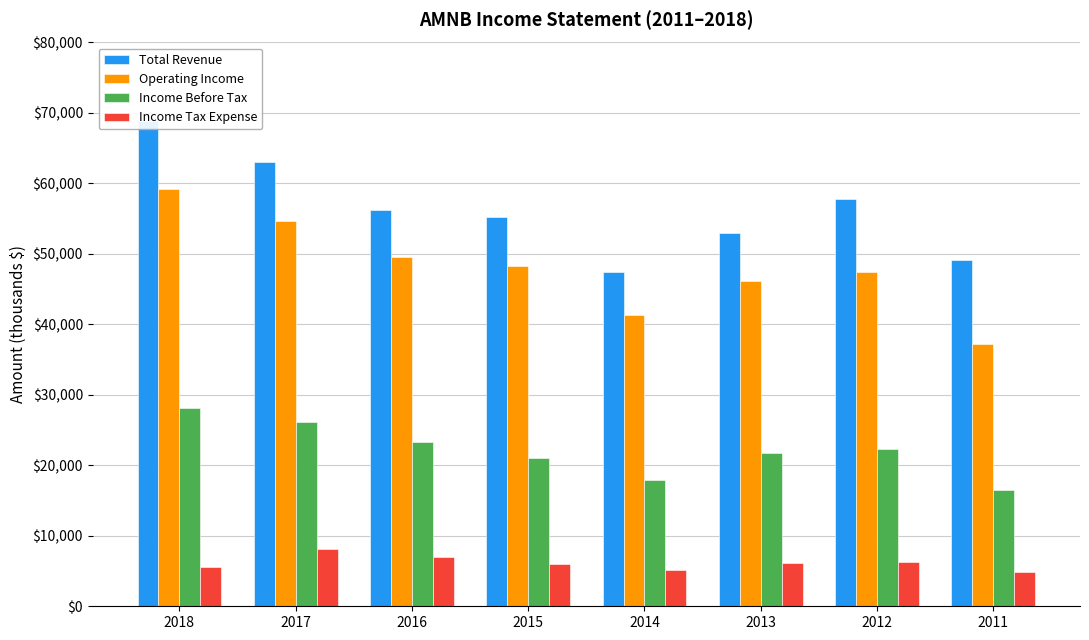

Is it true that Operating Income equals 93085 at 2018?

False